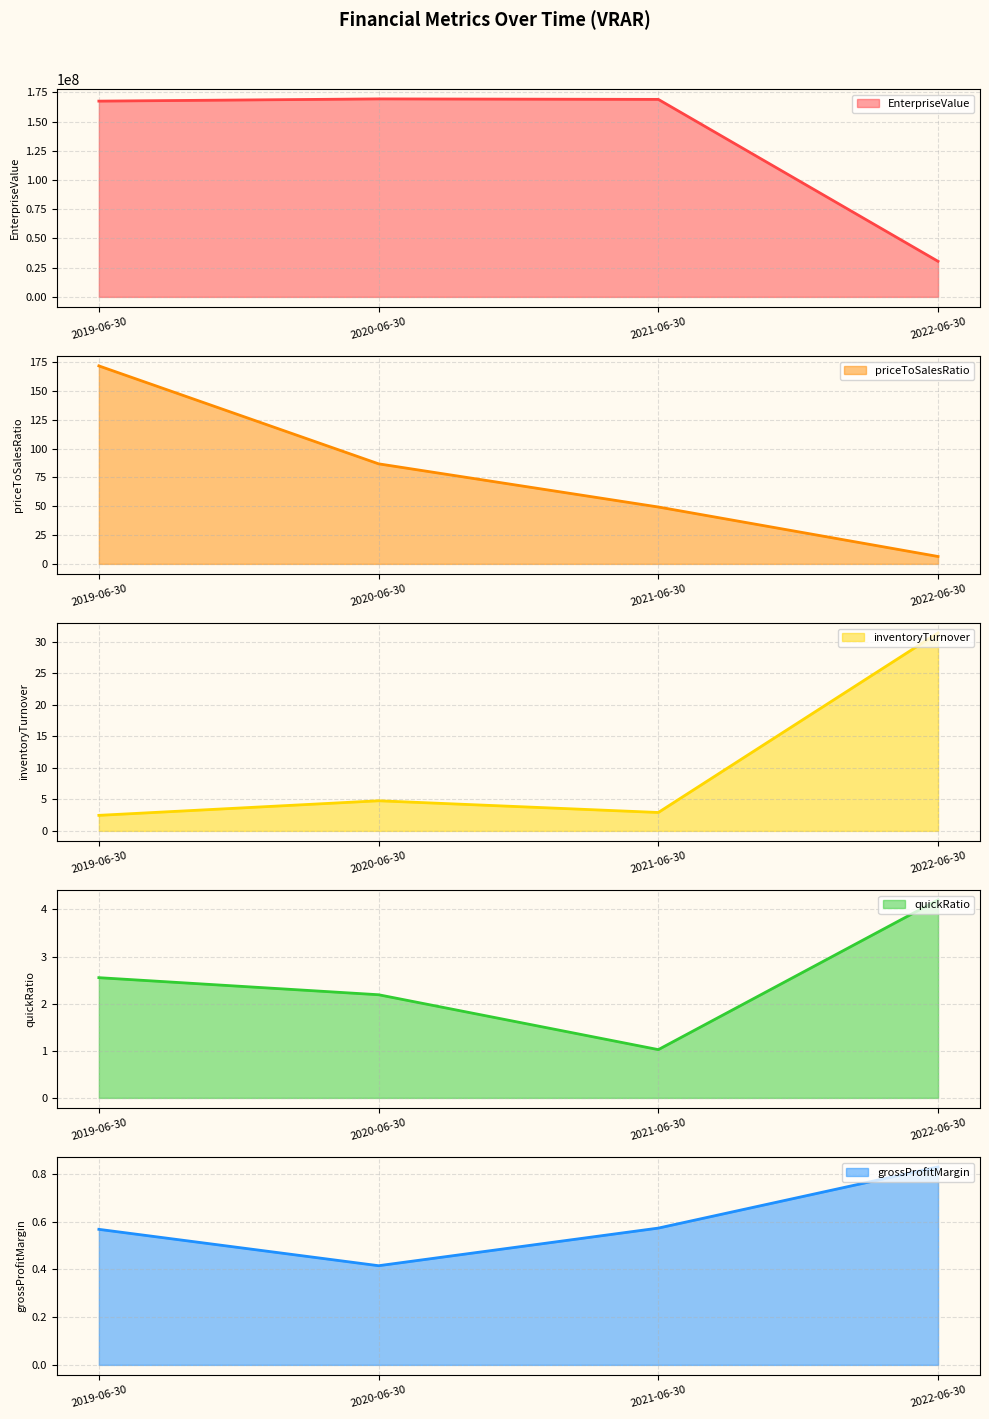

Does the chart have visible grid lines?

Yes